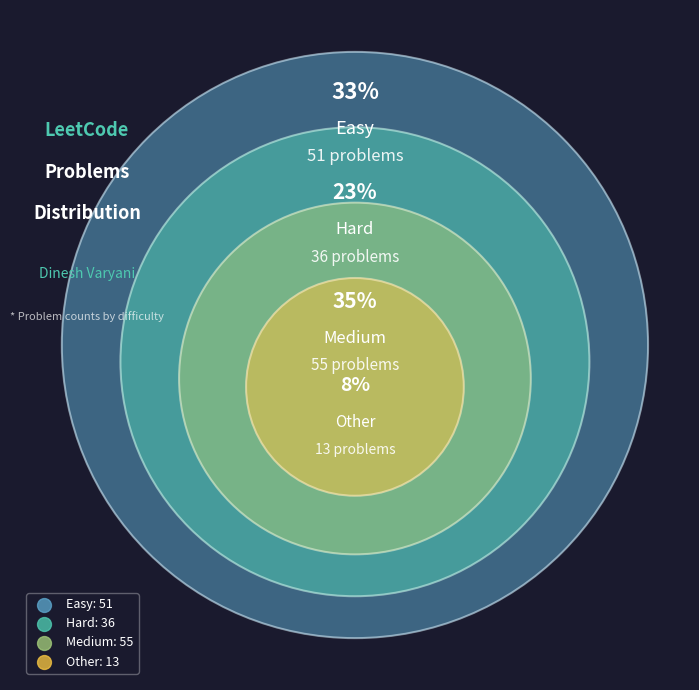

What is the ratio of the value at Easy to the value at Other?

3.9